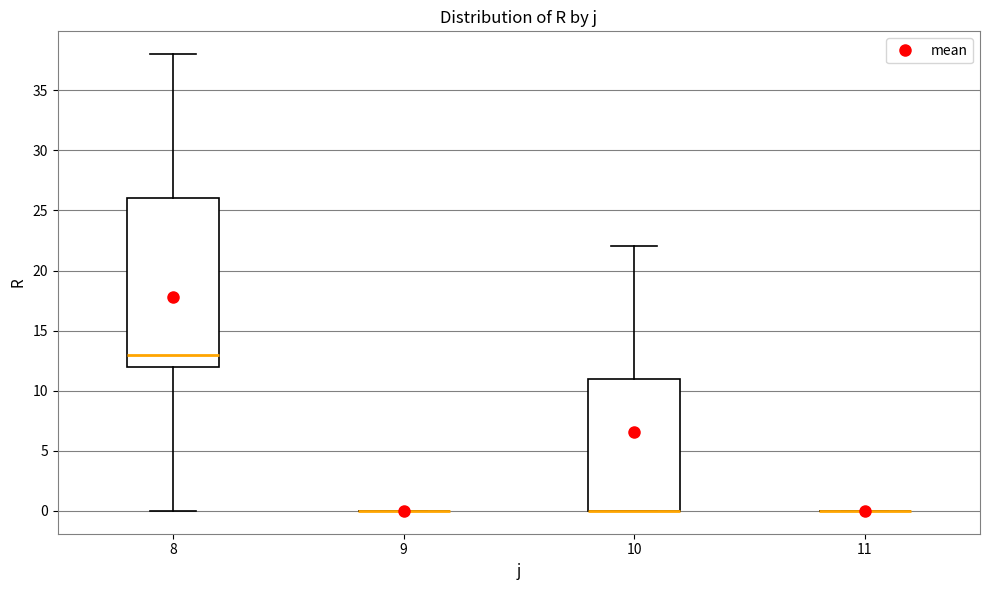

Reading left to right, read every box against the y-axis: the position of its median line, the range the box covers, and the ends of its whiskers. The values are not printed on the chart, so give them approximately, as read against the axis.

8: median 13, box 12 to 26, whiskers 0 to 38
9: box collapsed to a line at 0, whiskers 0 to 0
10: median 0 (drawn on the box's lower edge), box 0 to 11, whiskers 0 to 22
11: box collapsed to a line at 0, whiskers 0 to 0